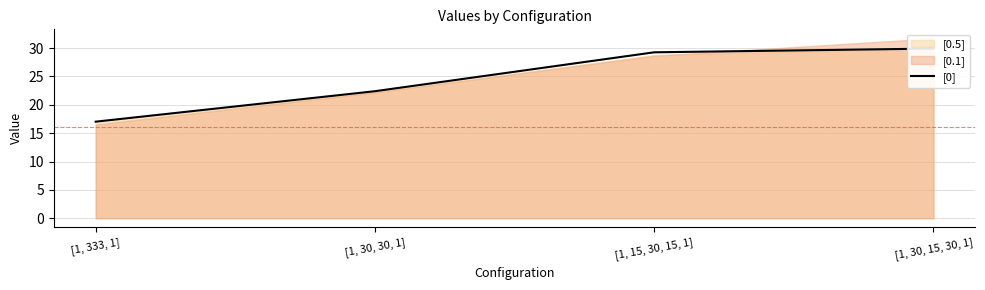

What is the label of the 3rd point from the left?

[1, 15, 30, 15, 1]